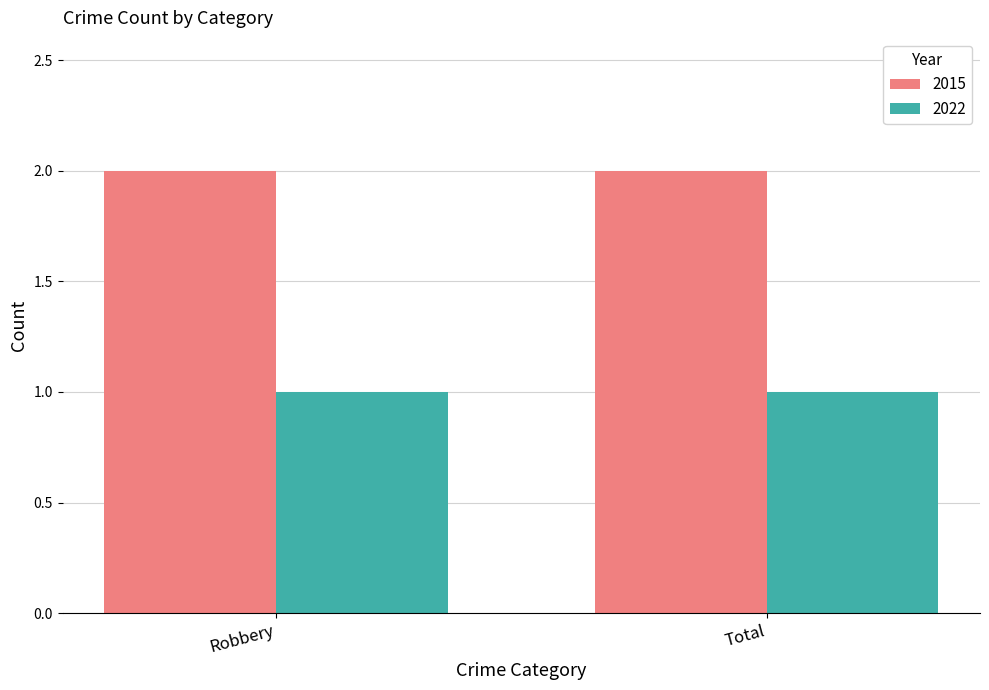

At how many categories does at least one series exceed 1?

2